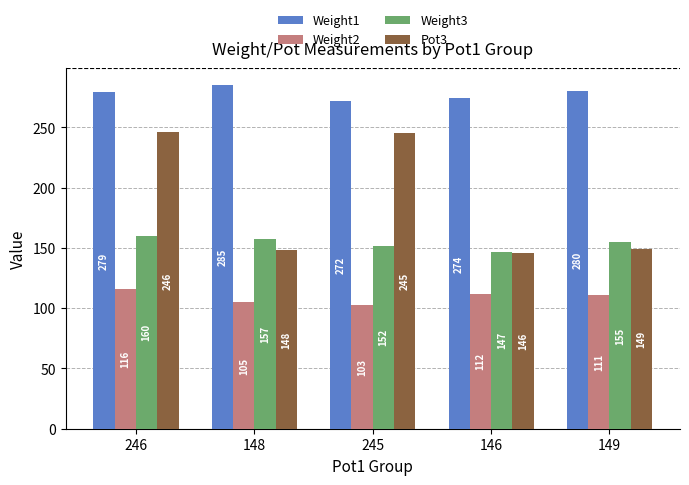

How many values in the Weight3 series are below 155?

2